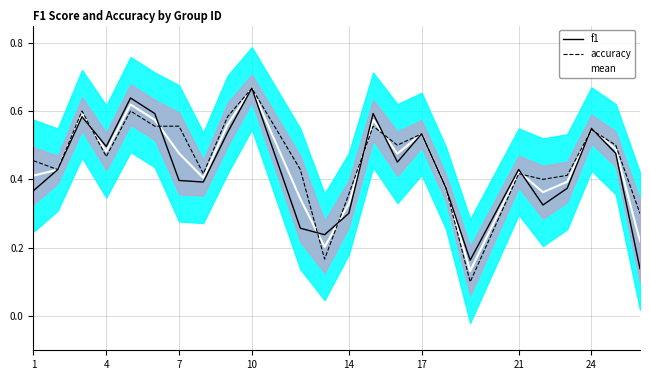

What is the total value across all series at 17?

1.7